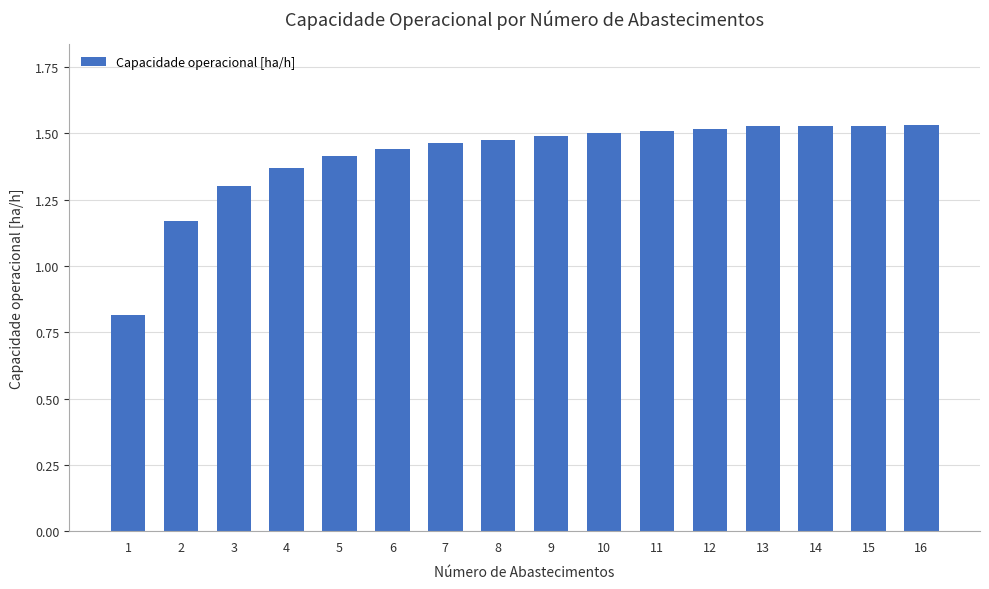

The chart shows a value of 1.4 at 5. True or false?

True